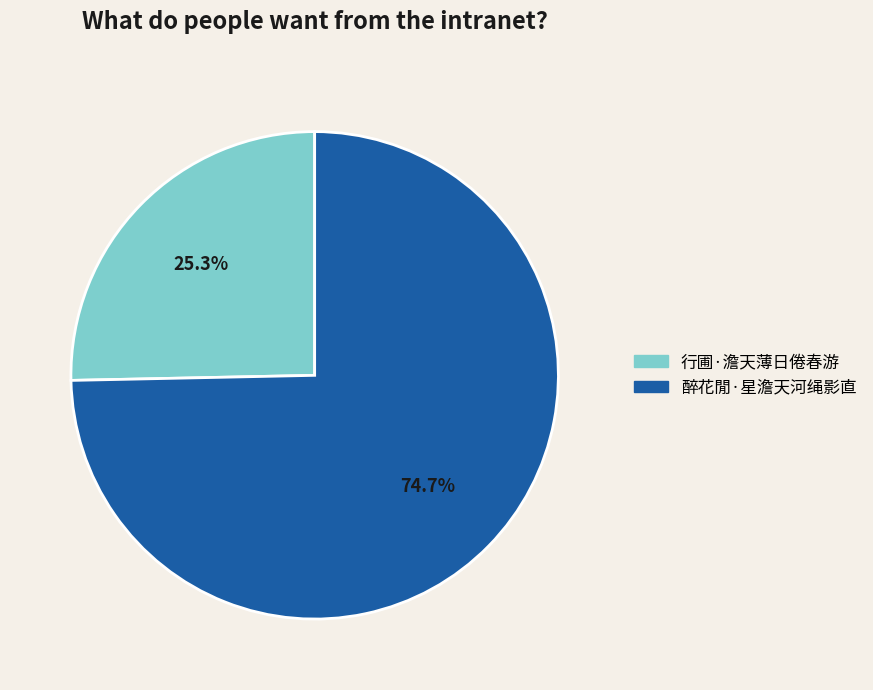

Count the number of slices in the pie.

2